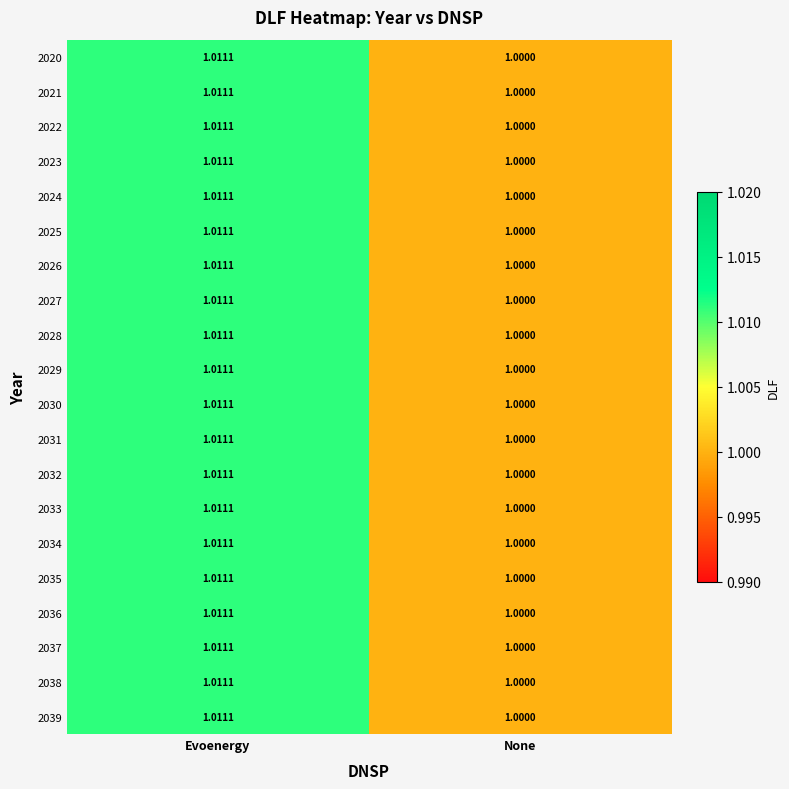

At which category is the sum across all series the highest?

Evoenergy